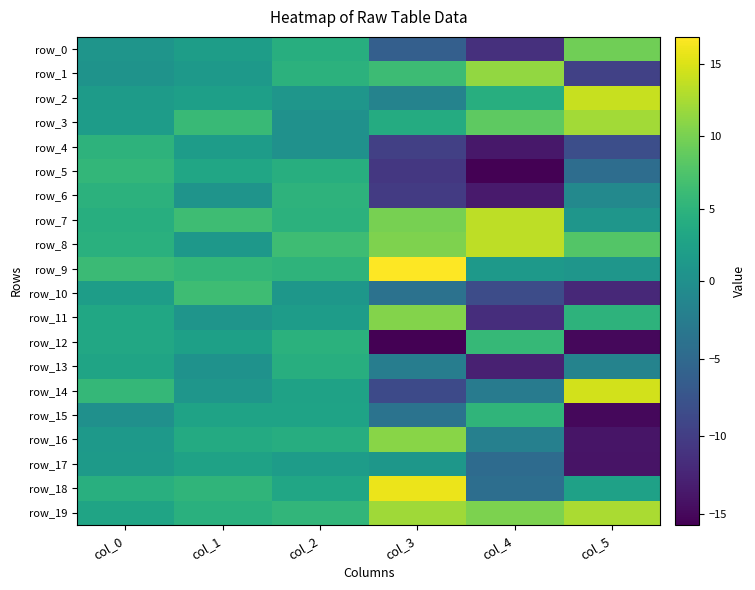

The row_4 series shows 1.4 at col_0. True or false?

False